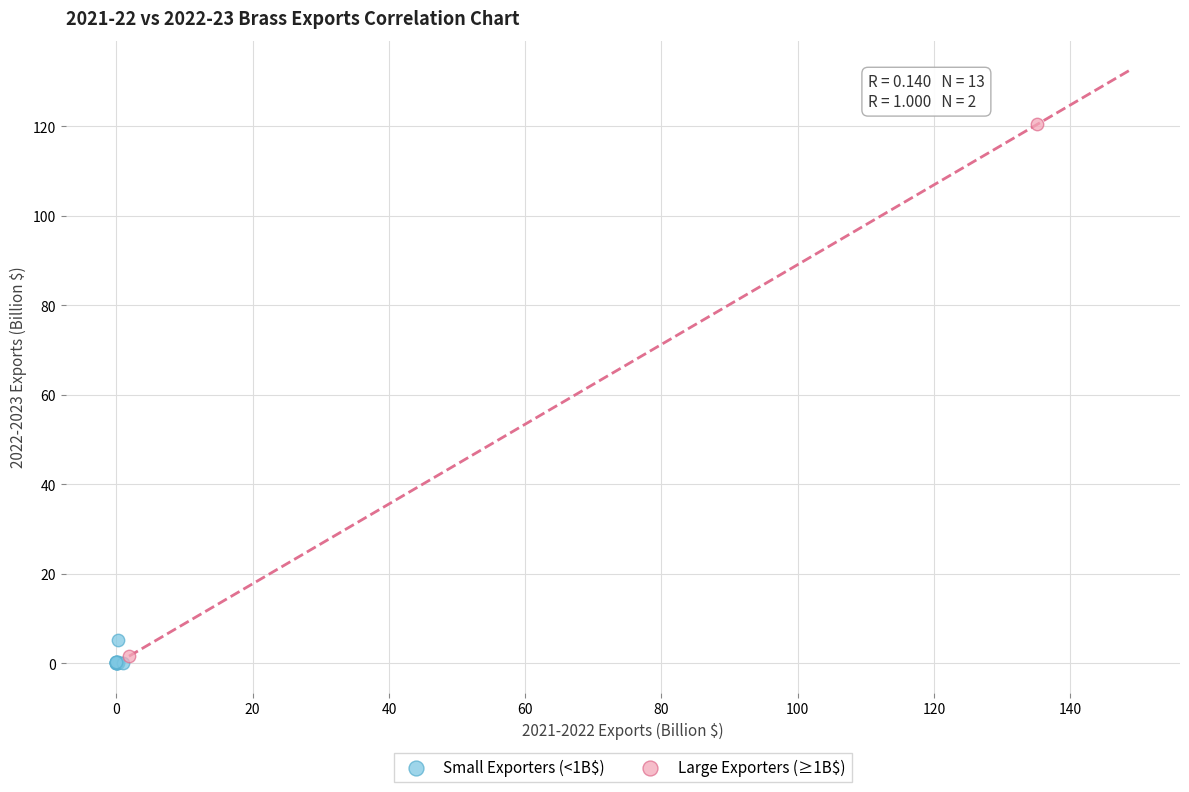

Which series reaches the minimum Y coordinate?

Small Exporters (<1B$)